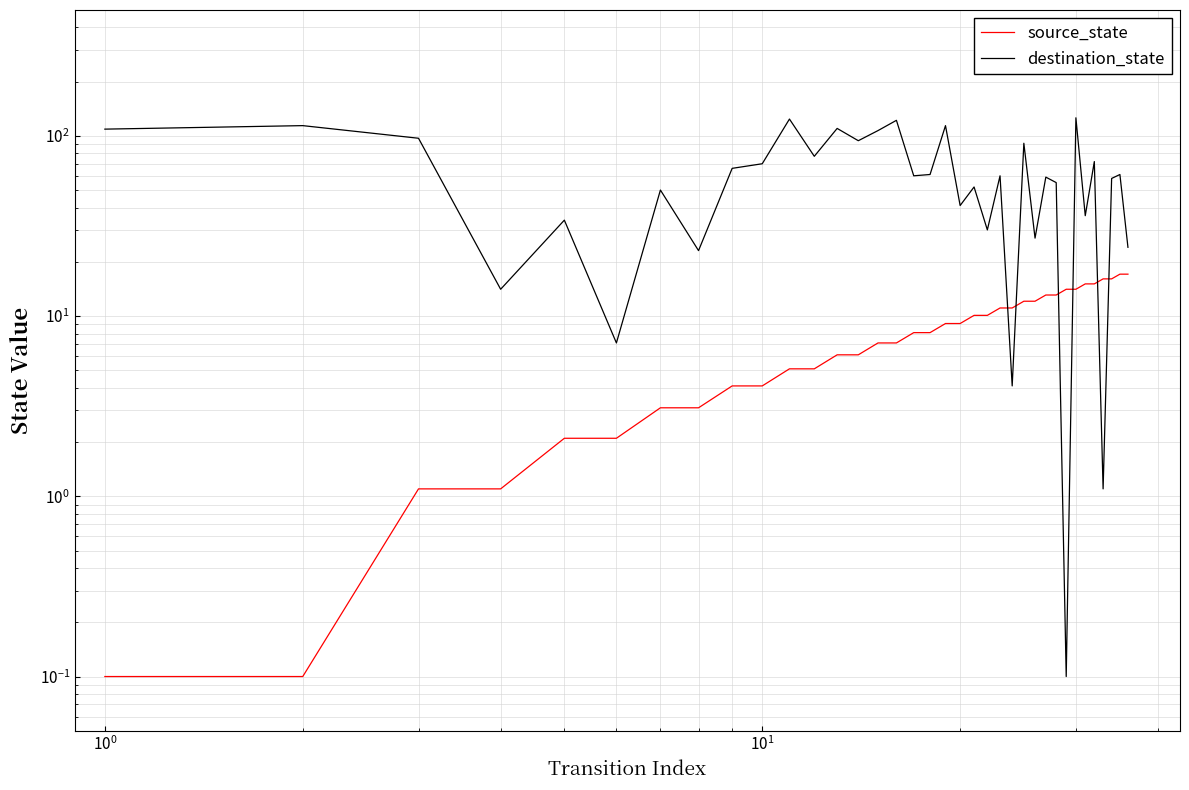

How many lines are shown in the chart?

2